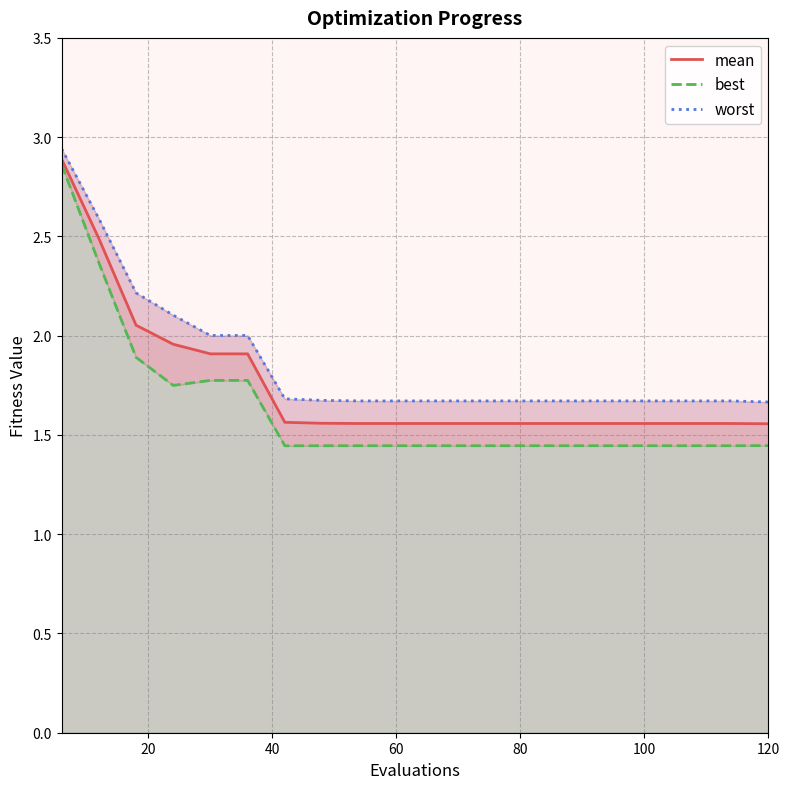

What is the difference between the maximum and second lowest values in the worst series?

1.3